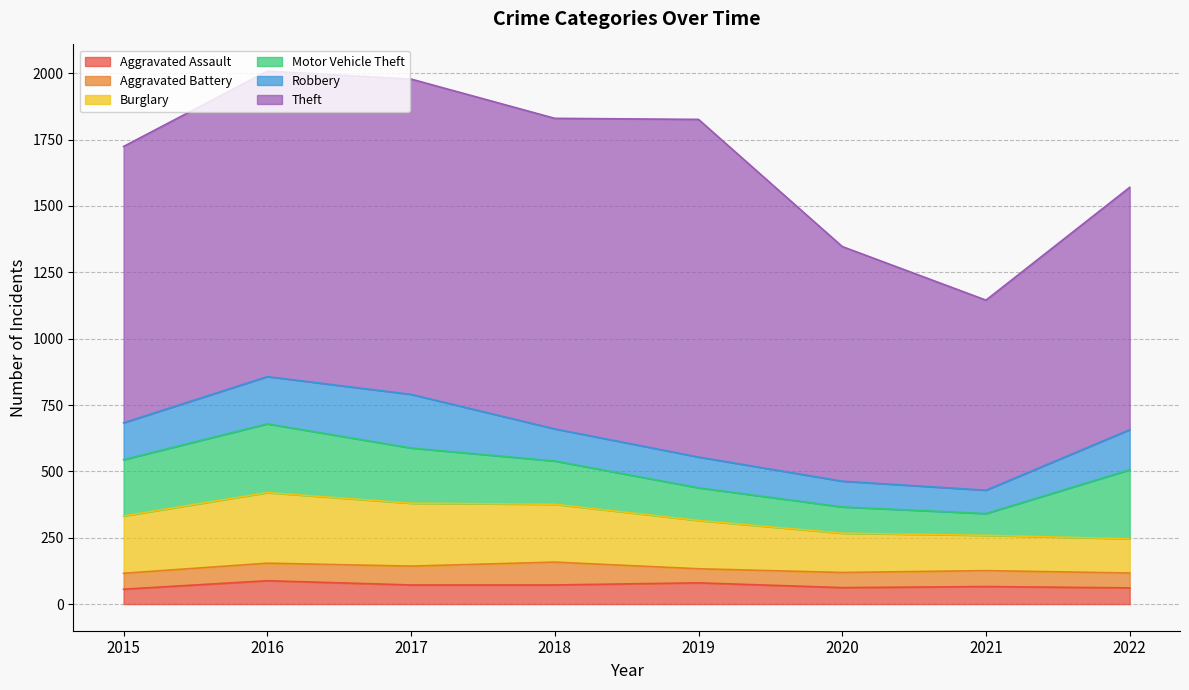

What is the spread (max minus min) of values at 2015?

985